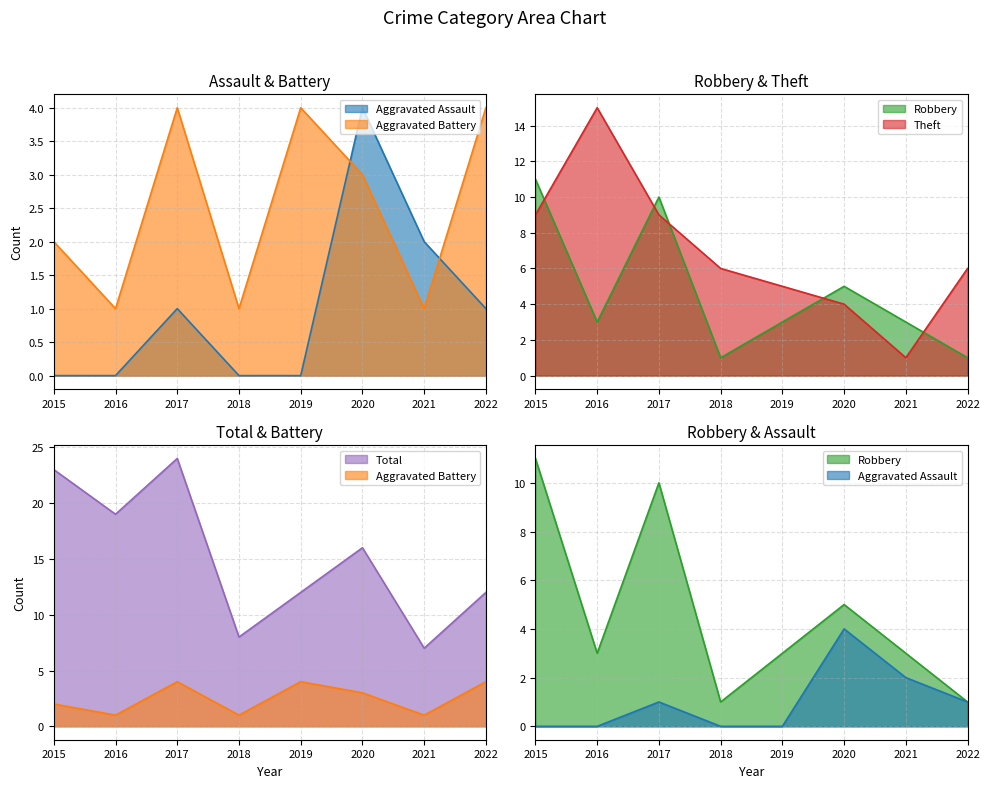

What is the difference between the maximum and minimum values in the Theft series?

14